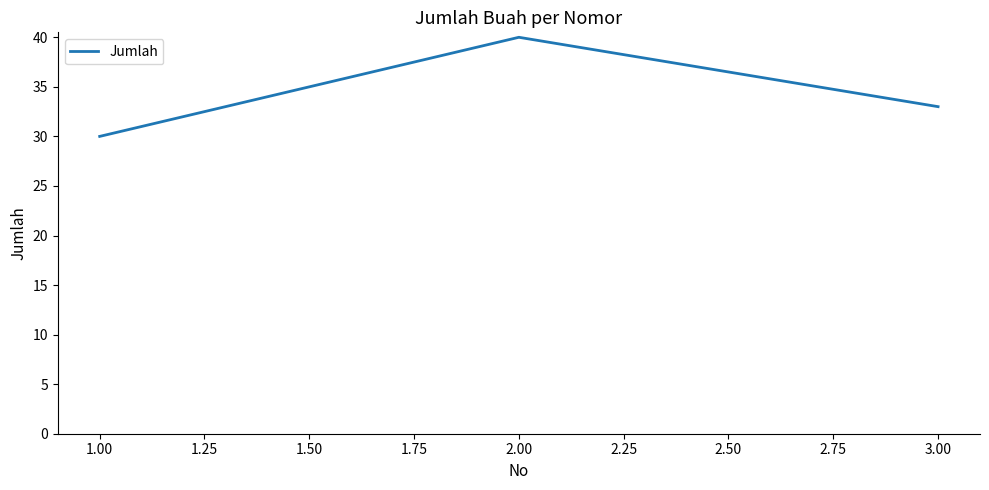

What is the difference between the second highest and minimum values?

3